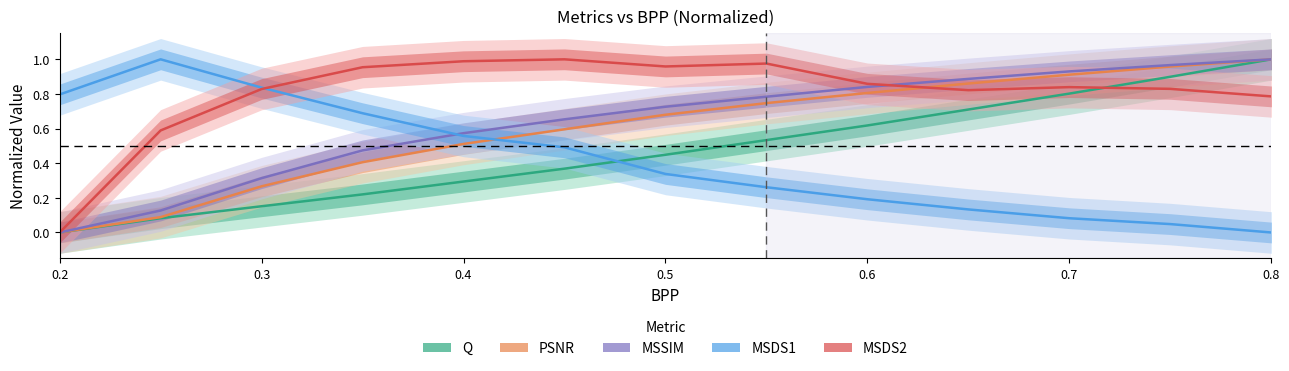

What are all the series names shown in the legend?

Q, PSNR, MSSIM, MSDS1, MSDS2